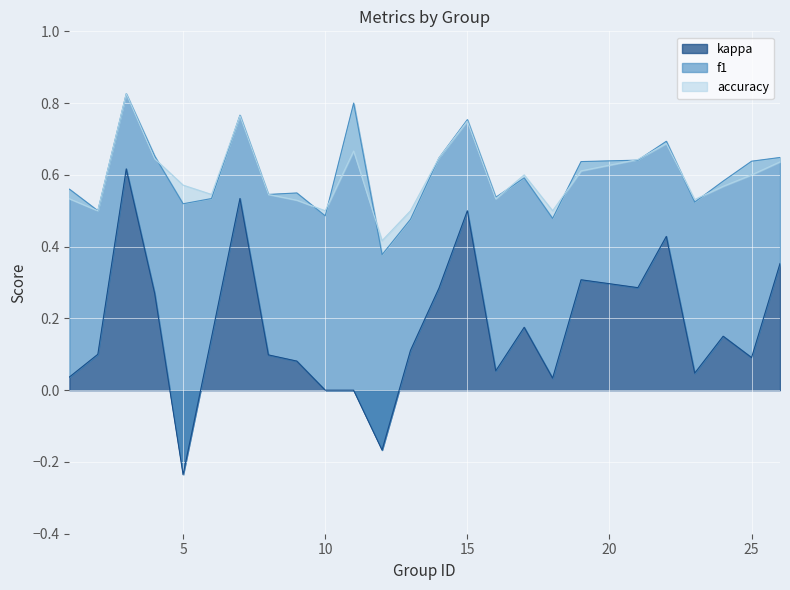

True or false: kappa and accuracy cross at least once.

False